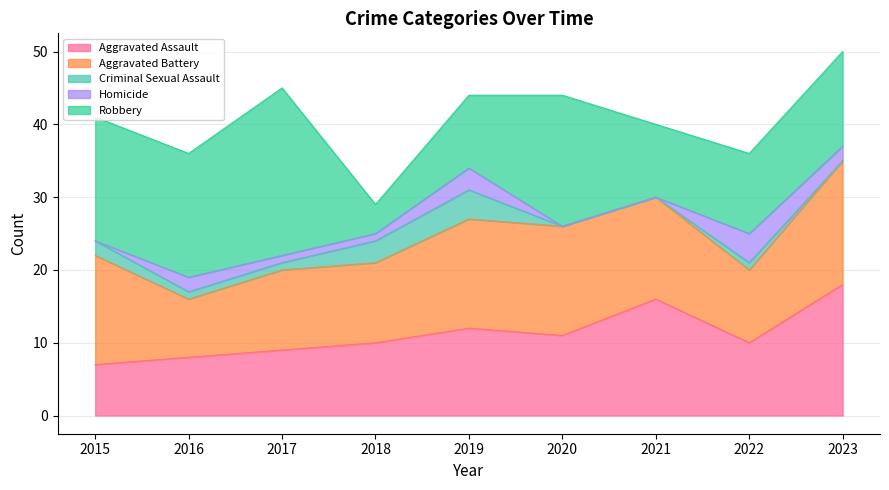

What is the value of the Aggravated Battery point at the 9th from the left?

17